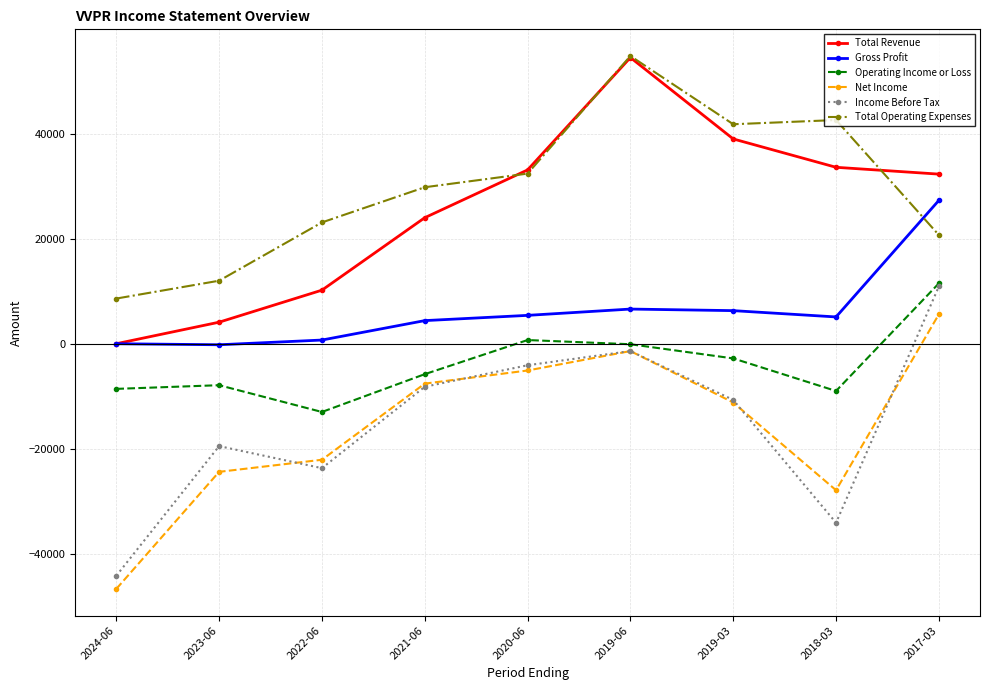

List the labels in order of Income Before Tax value, smallest first.

2024-06, 2018-03, 2022-06, 2023-06, 2019-03, 2021-06, 2020-06, 2019-06, 2017-03